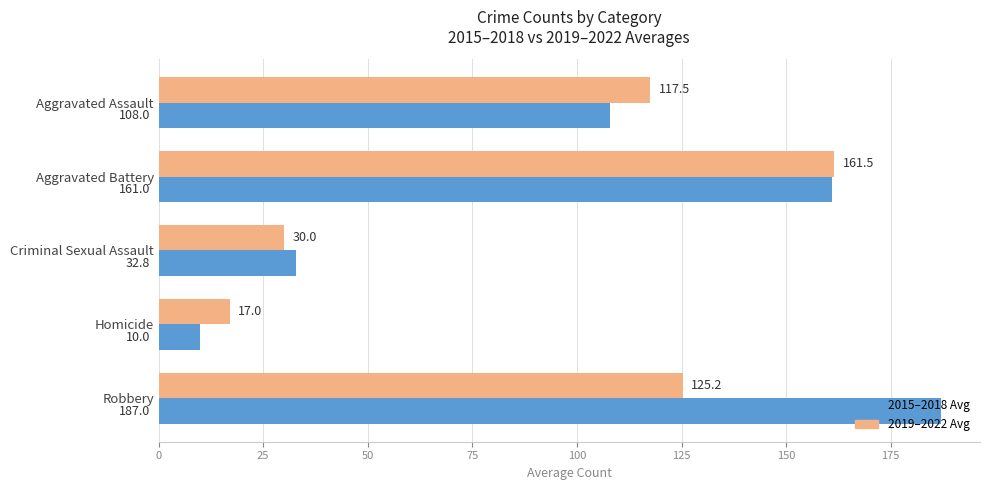

What is the sum of all 2015–2018 Avg values?

498.8